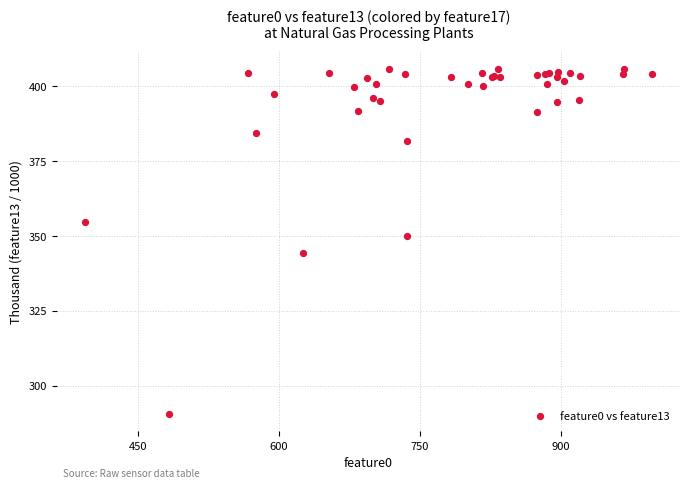

What Y value in the scatter plot is closest to 348?

350.2